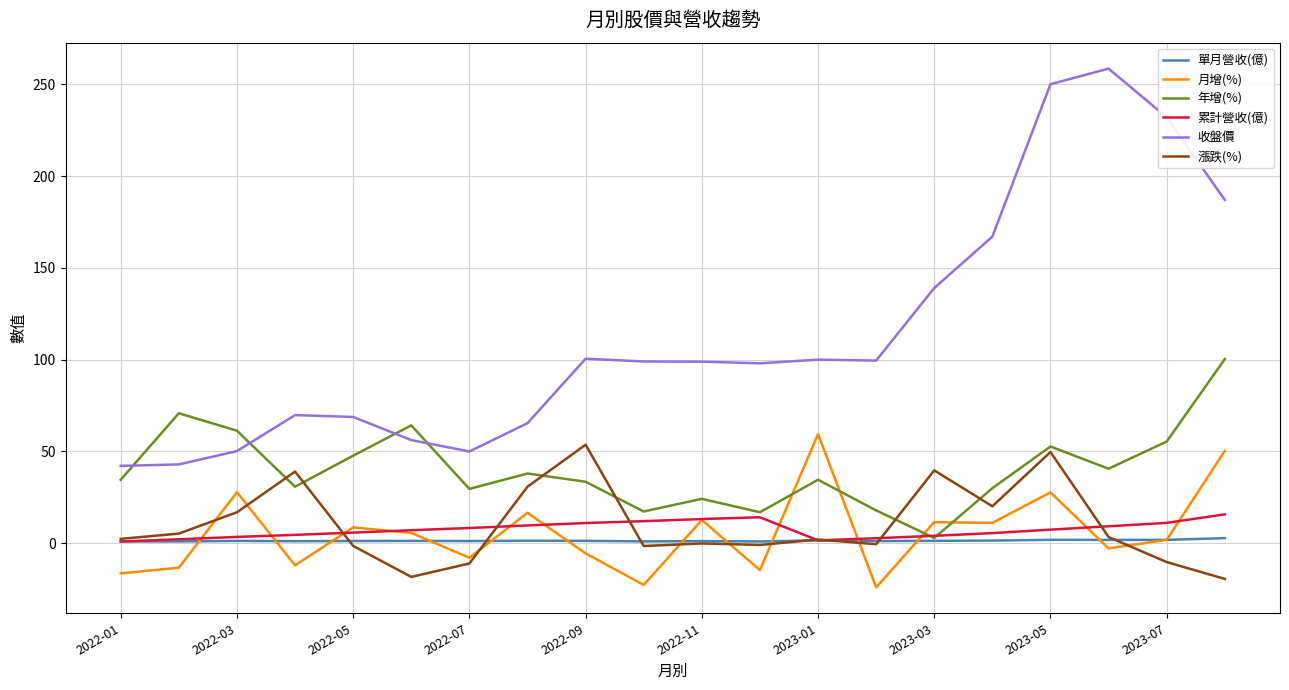

Which series has the largest range (max minus min)?

收盤價